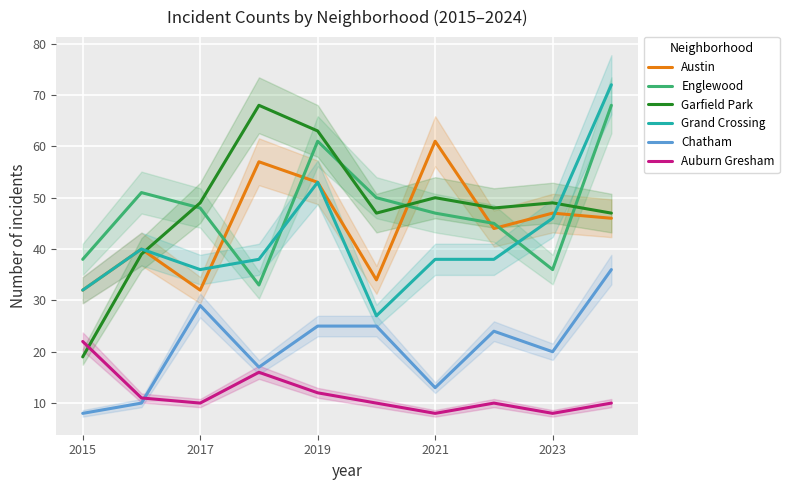

What is the maximum value for Austin?

61